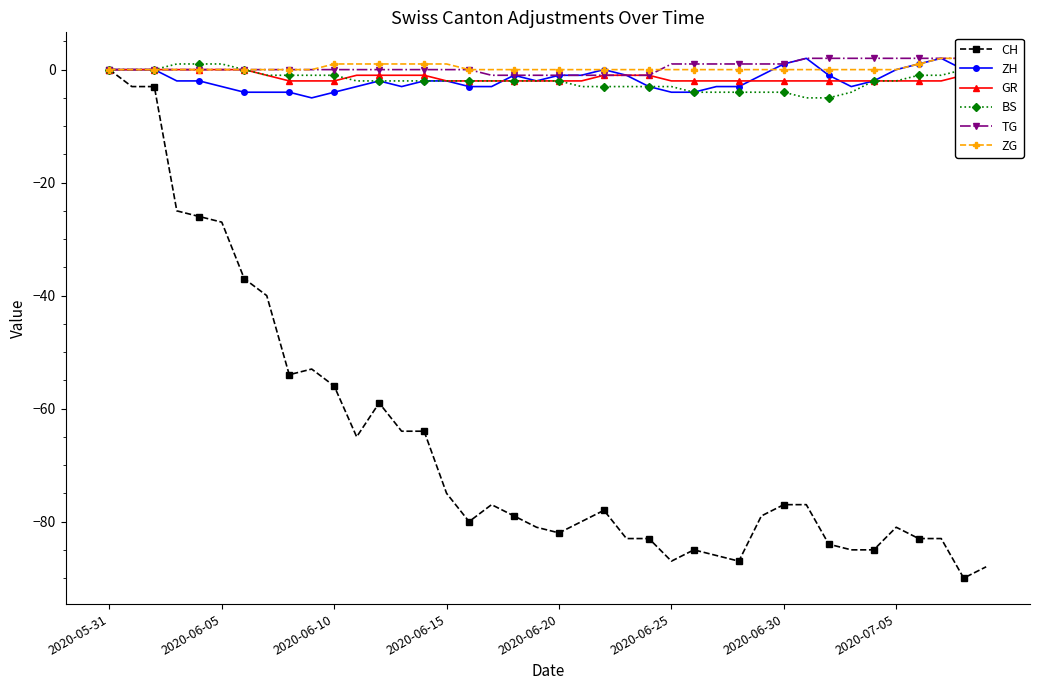

True or false: BS has a value of -6 at 33.

False